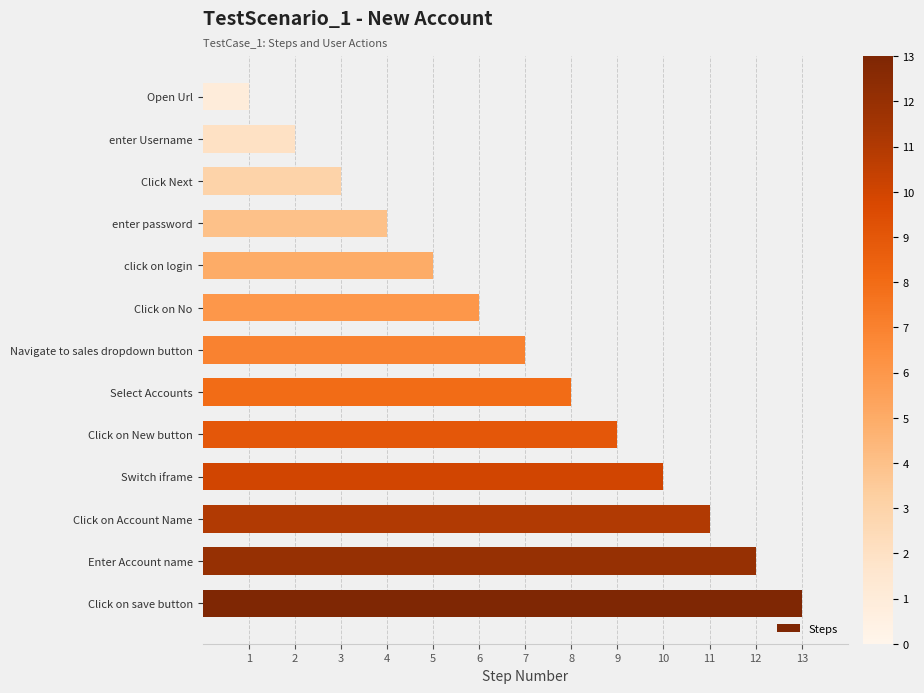

Which label corresponds to the smallest value in the chart?

Open Url